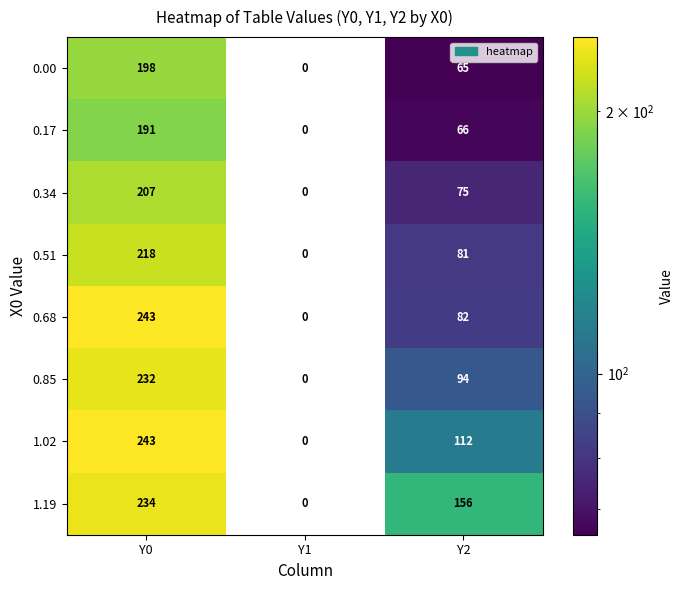

Is it true that 0.17 equals 126 at Y0?

False